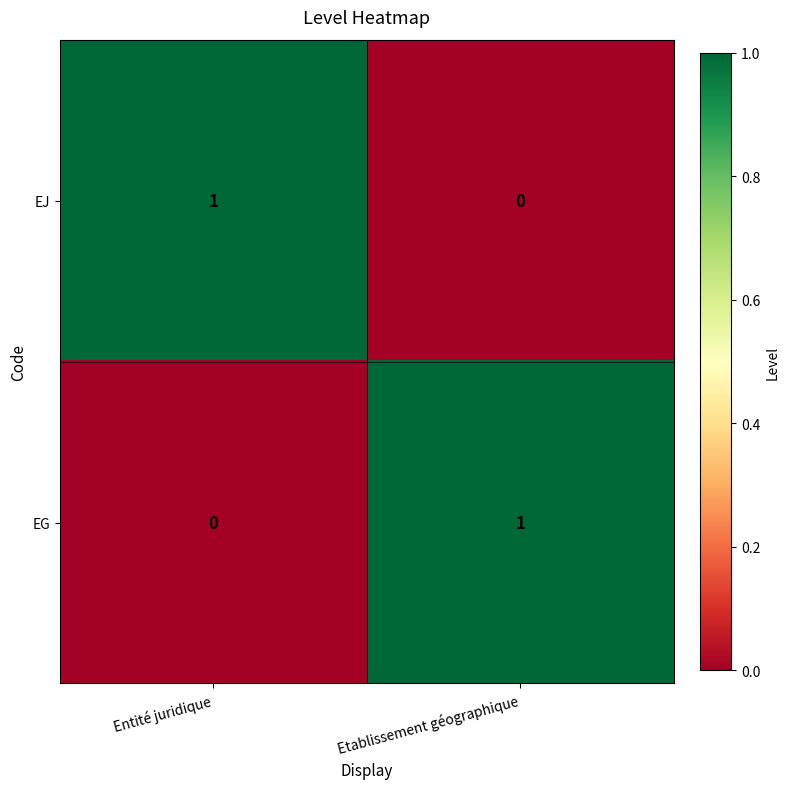

At which label does EG reach its minimum?

Entité juridique